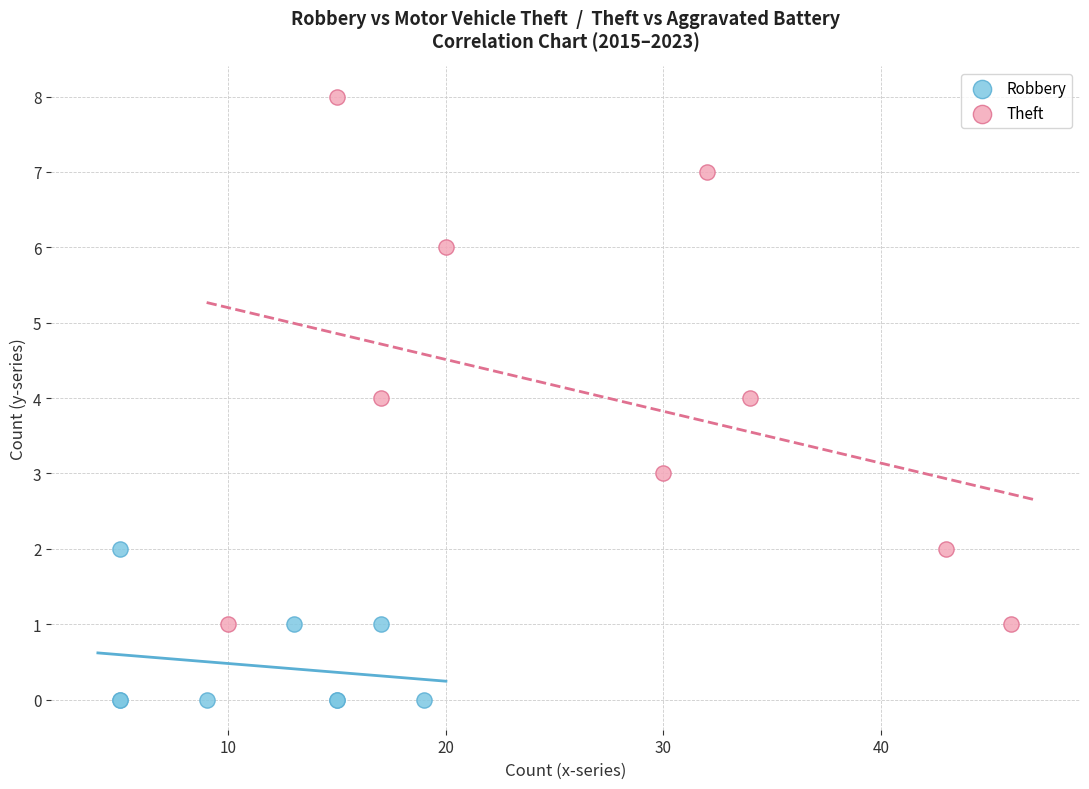

Which series has the largest Y range (max minus min)?

Theft